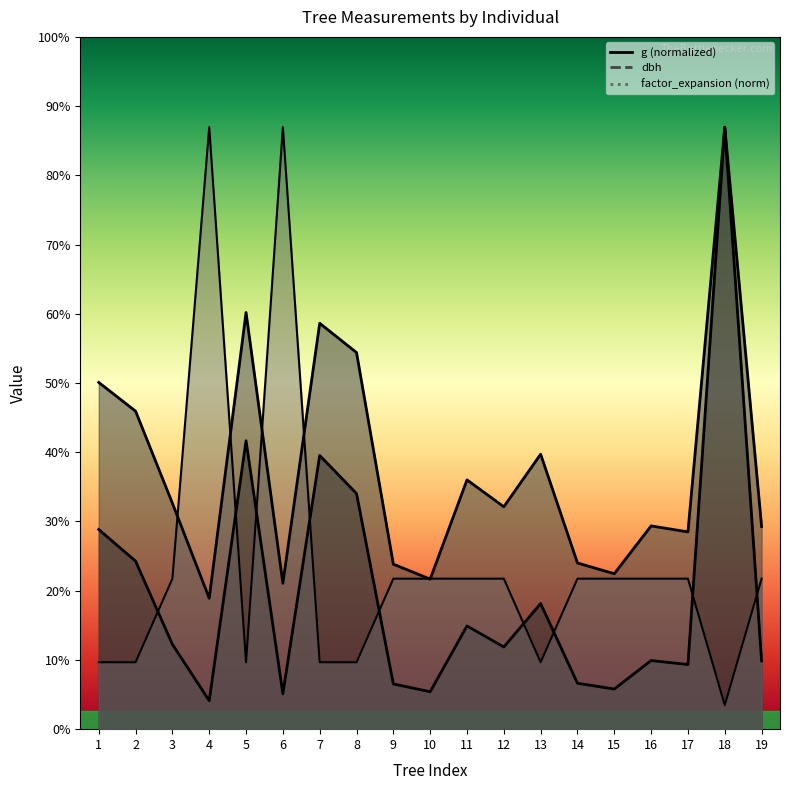

At which label does g first exceed 6?

1